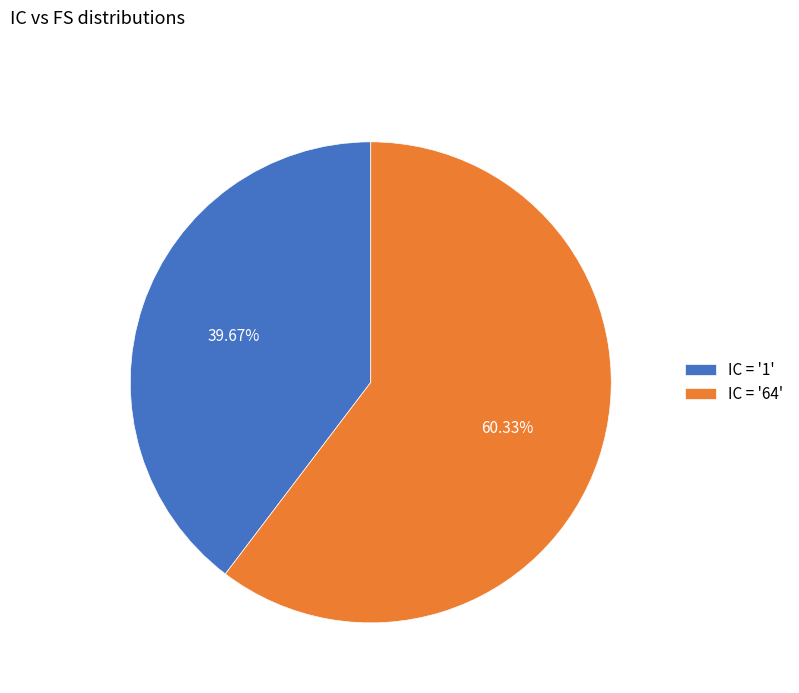

Which slice is the largest?

IC = '64'